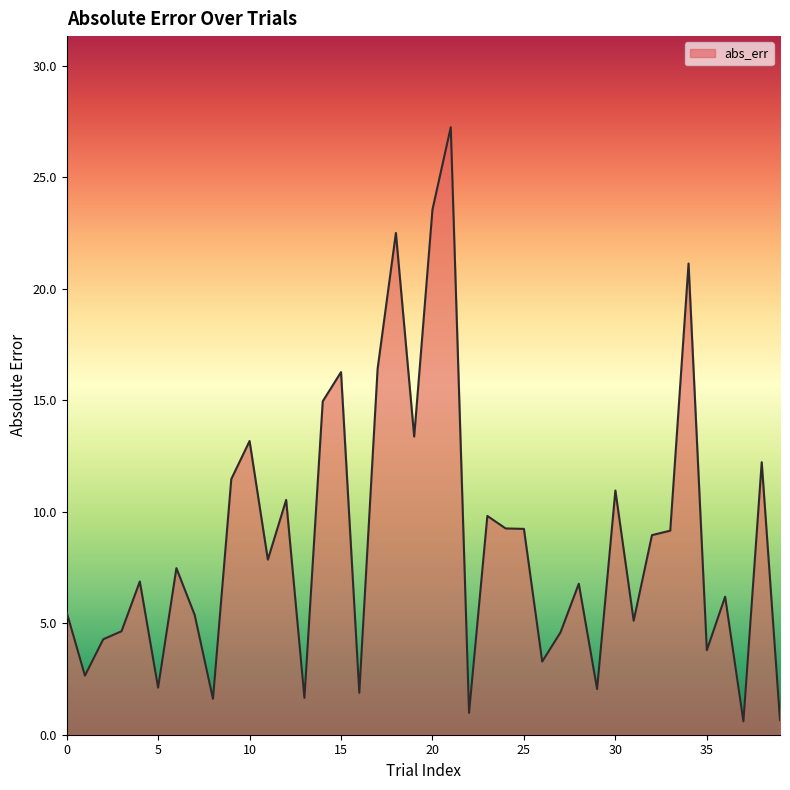

What is the difference between the maximum and minimum values?

26.6